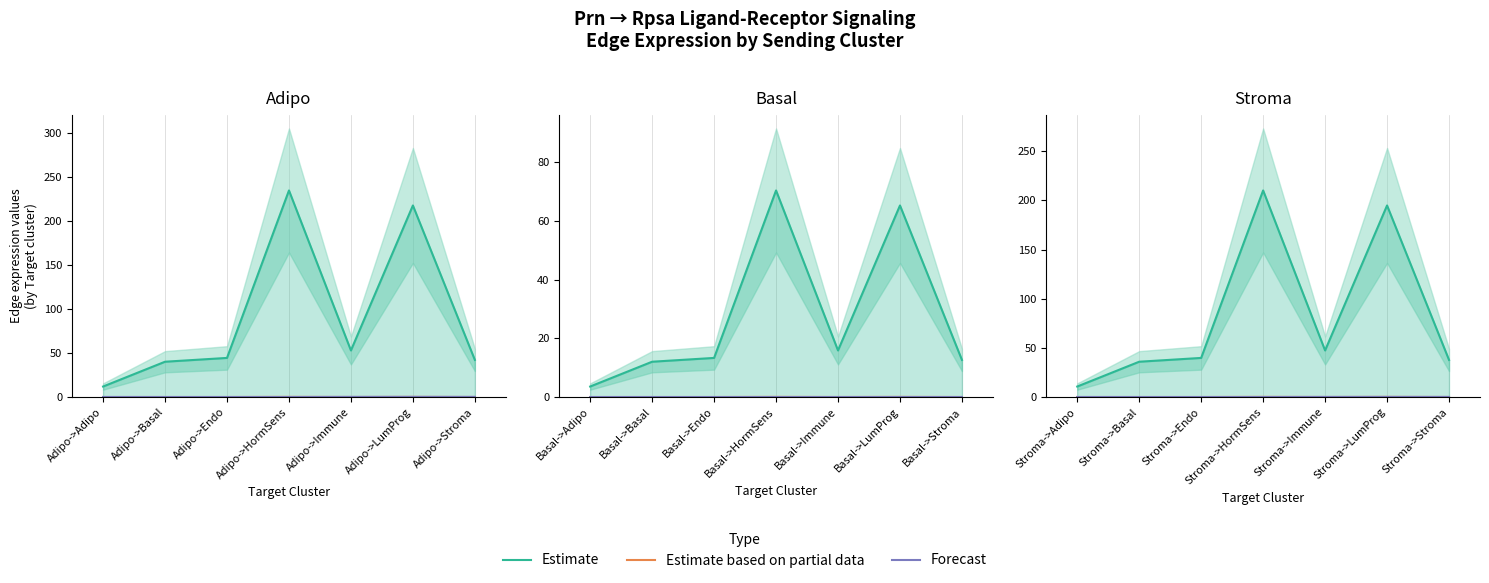

List the series in order of their peak value, lowest first.

Forecast, Estimate based on partial data, Estimate